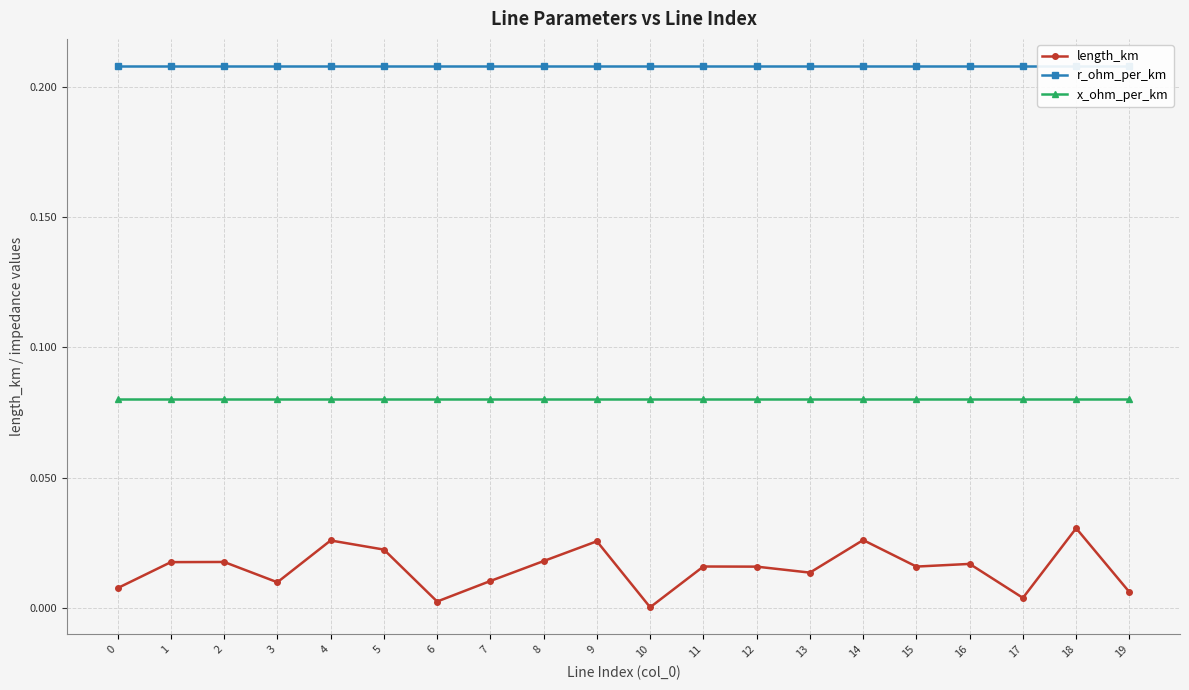

Reading left to right, what are all the values shown in this chart?

length_km: 0=0.0	1=0.0	2=0.0	3=0.0	4=0.0	5=0.0	6=0.0	7=0.0	8=0.0	9=0.0	10=0.0	11=0.0	12=0.0	13=0.0	14=0.0	15=0.0	16=0.0	17=0.0	18=0.0	19=0.0
r_ohm_per_km: 0=0.2	1=0.2	2=0.2	3=0.2	4=0.2	5=0.2	6=0.2	7=0.2	8=0.2	9=0.2	10=0.2	11=0.2	12=0.2	13=0.2	14=0.2	15=0.2	16=0.2	17=0.2	18=0.2	19=0.2
x_ohm_per_km: 0=0.1	1=0.1	2=0.1	3=0.1	4=0.1	5=0.1	6=0.1	7=0.1	8=0.1	9=0.1	10=0.1	11=0.1	12=0.1	13=0.1	14=0.1	15=0.1	16=0.1	17=0.1	18=0.1	19=0.1